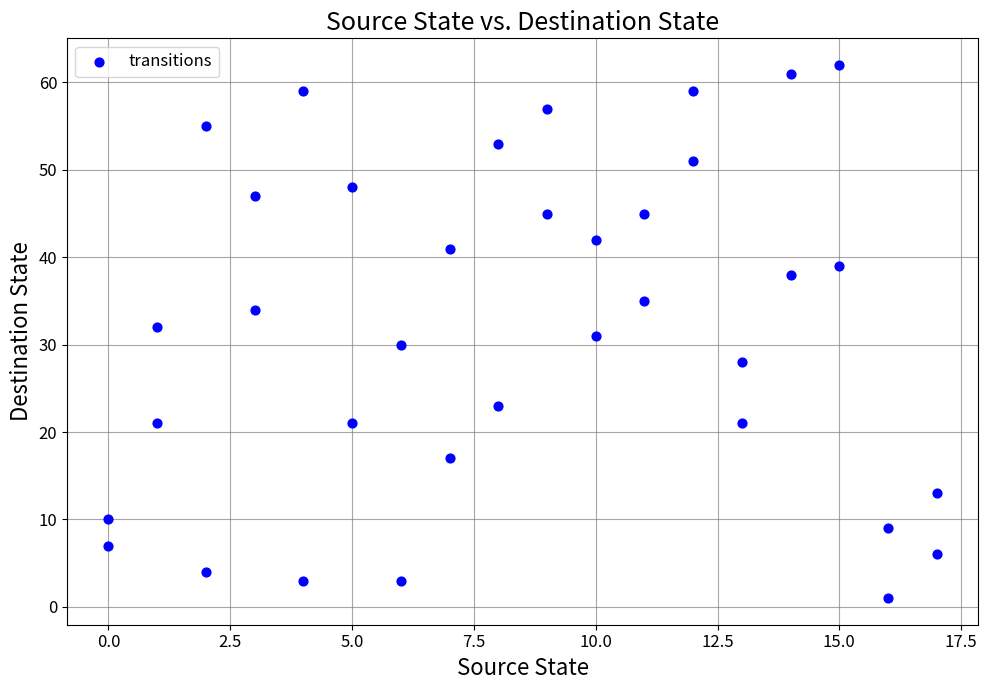

What is the range of X values (max minus min)?

17